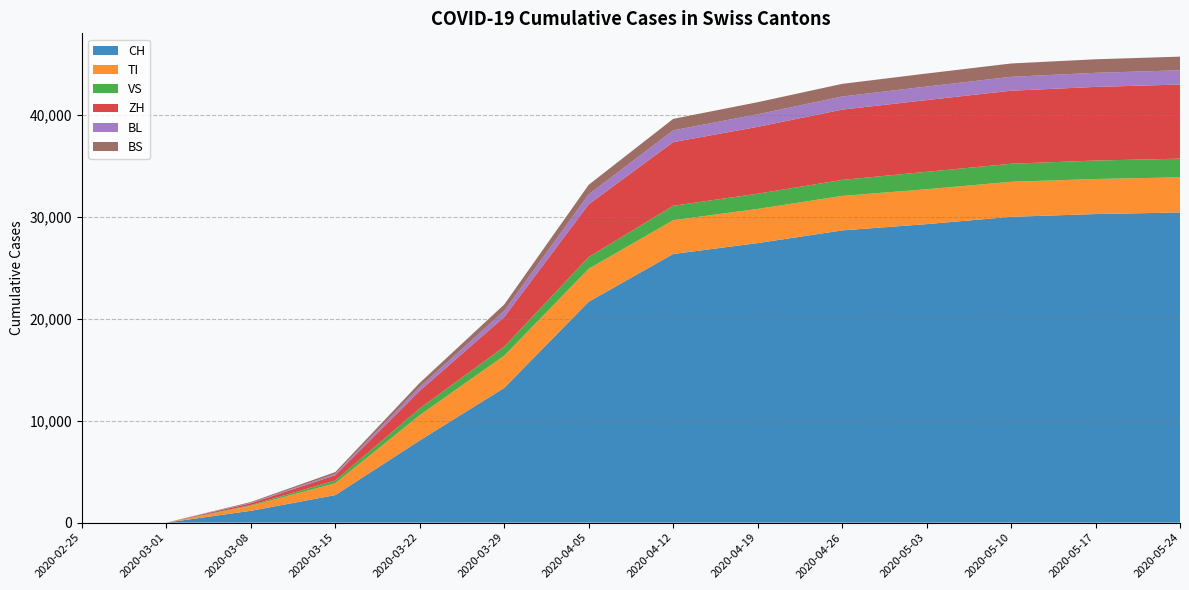

What is the spread (max minus min) of values at 2020-03-15?

2574